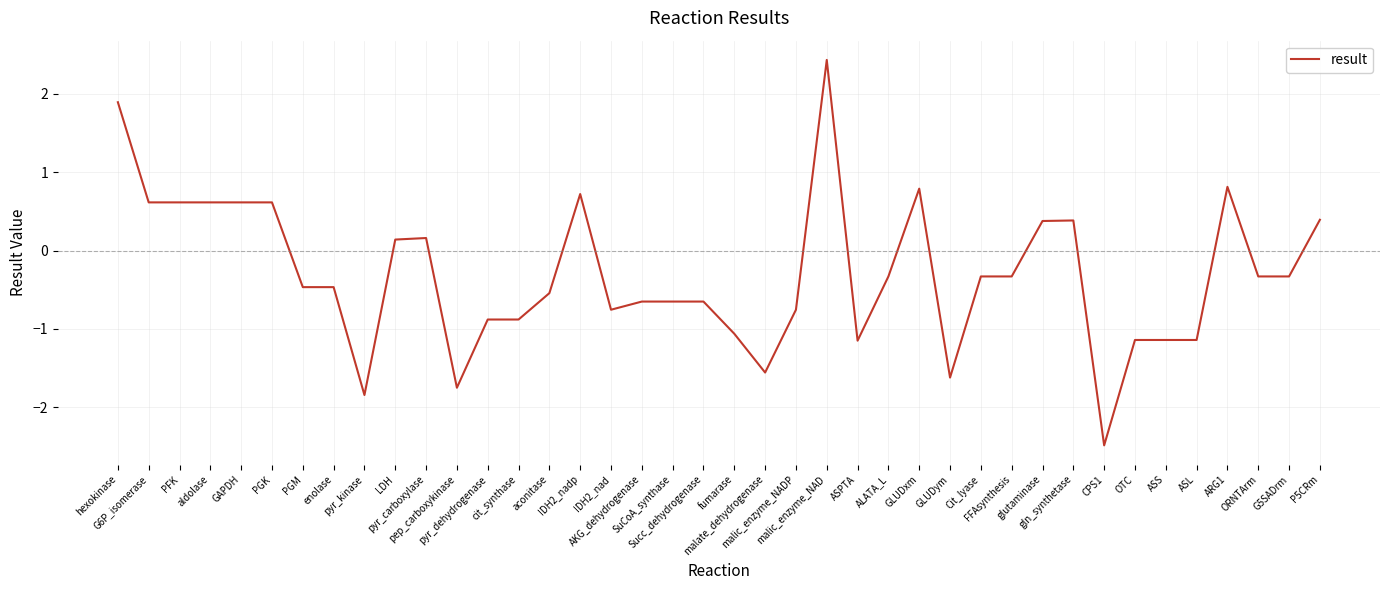

Which category has the highest value across all series?

malic_enzyme_NAD